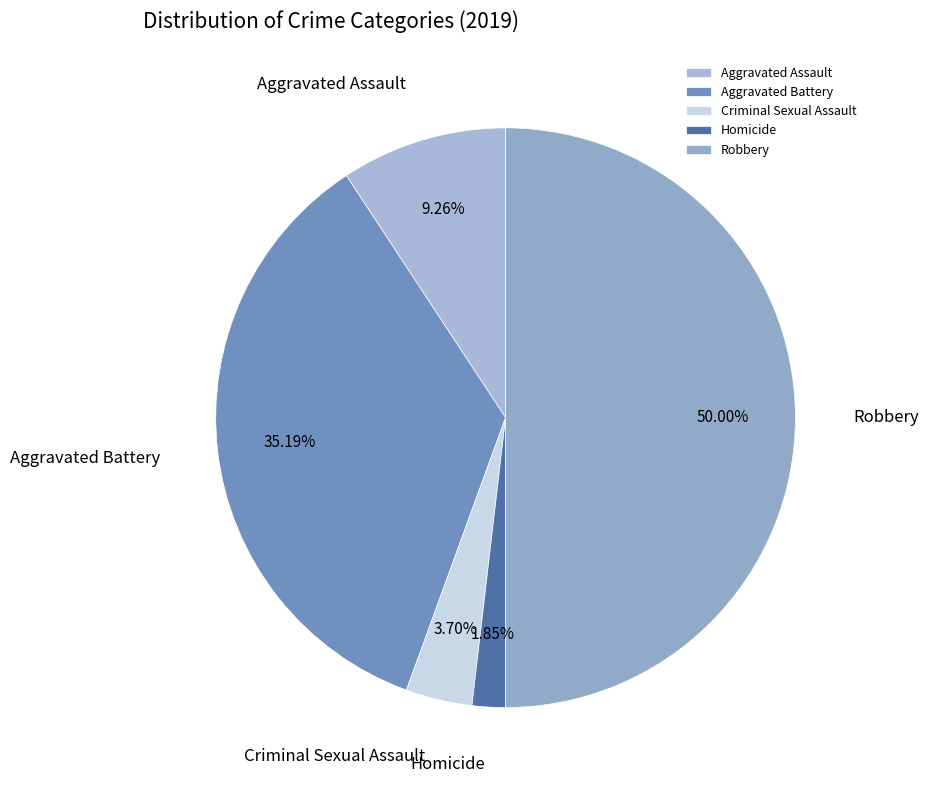

How many slices are in this pie chart?

5